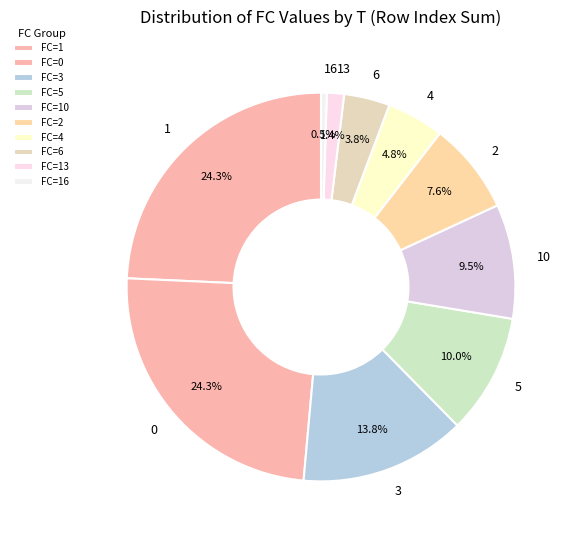

To the nearest percent, what is the difference between the largest and smallest slice percentages?

24%